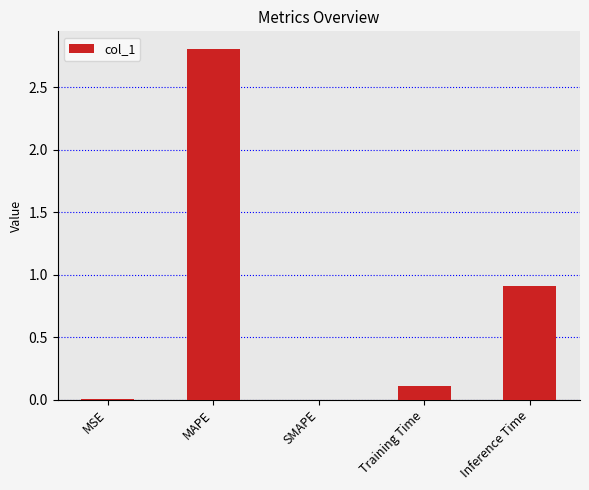

What is the sum of all values?

3.8